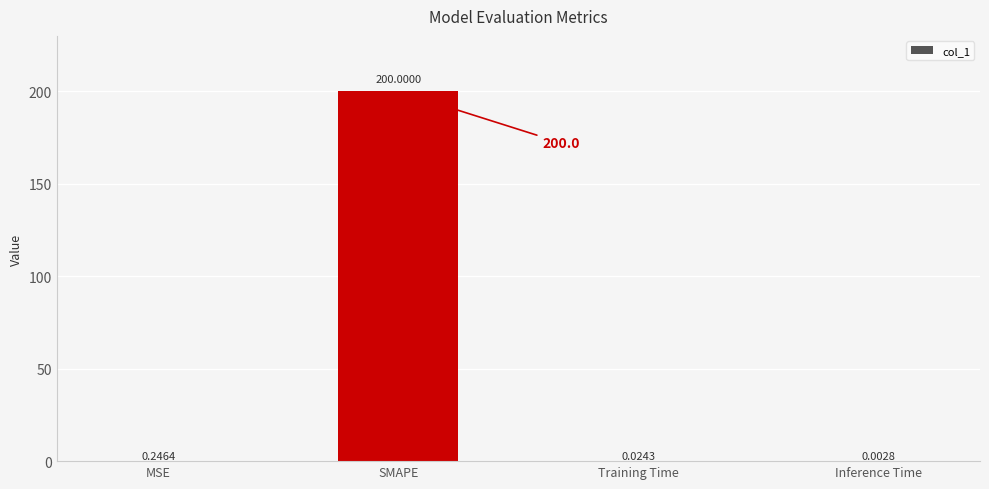

What is the change in value from MSE to SMAPE?

+199.8